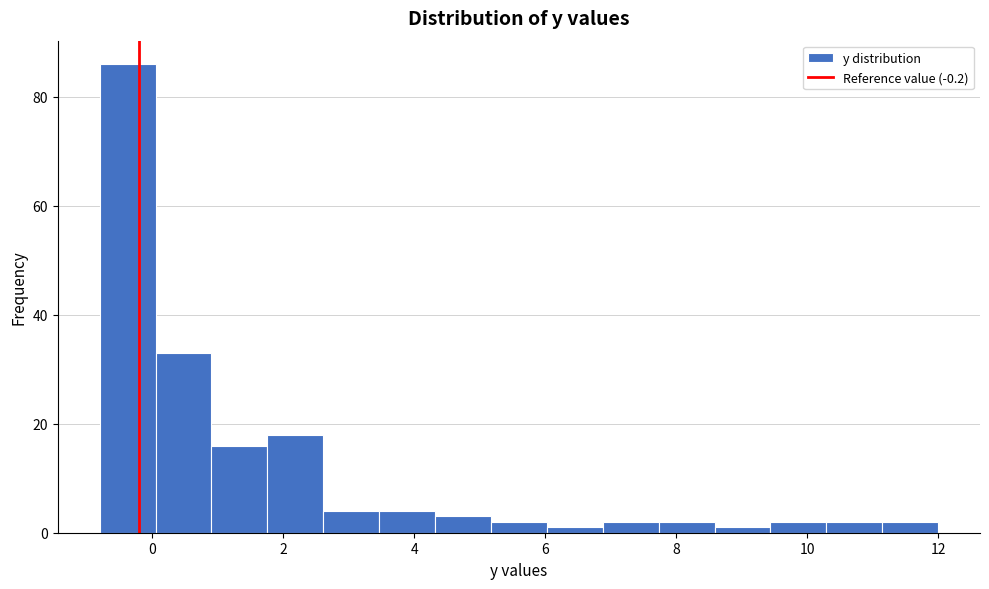

What is the height of the bar covering 1.0 to 1.8 on the x-axis? Neither the bar edges nor the heights are printed on the chart, so give them approximately, as read against the axes.

16